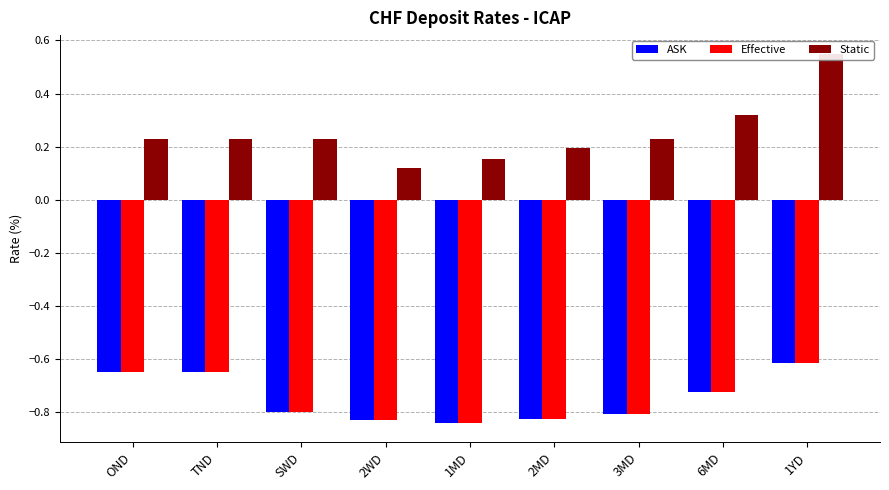

Between SWD and 2WD, which series saw the biggest shift?

Static